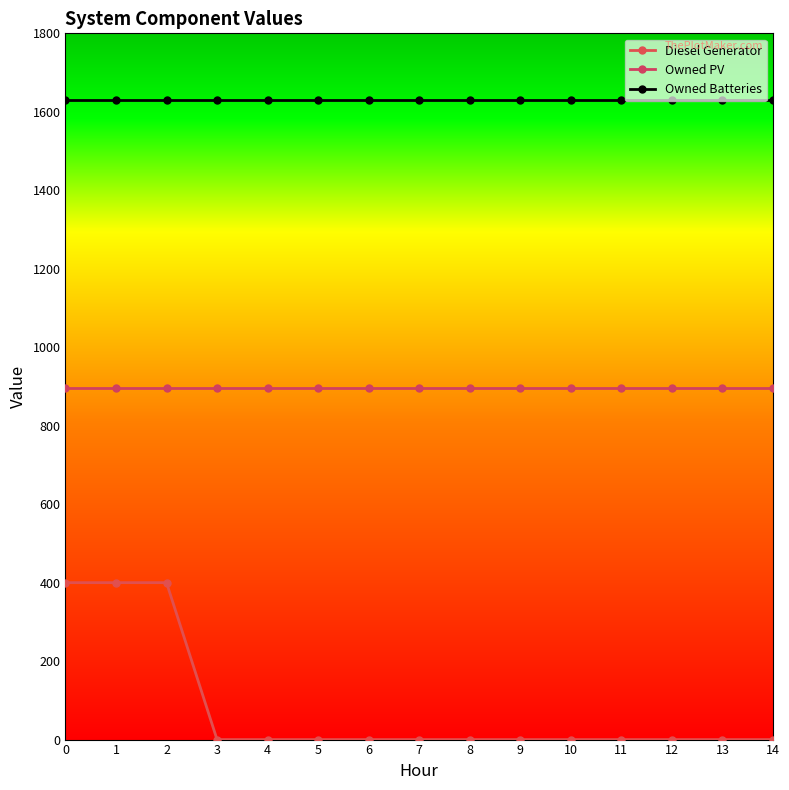

Is this an area chart (filled region under the line)?

No